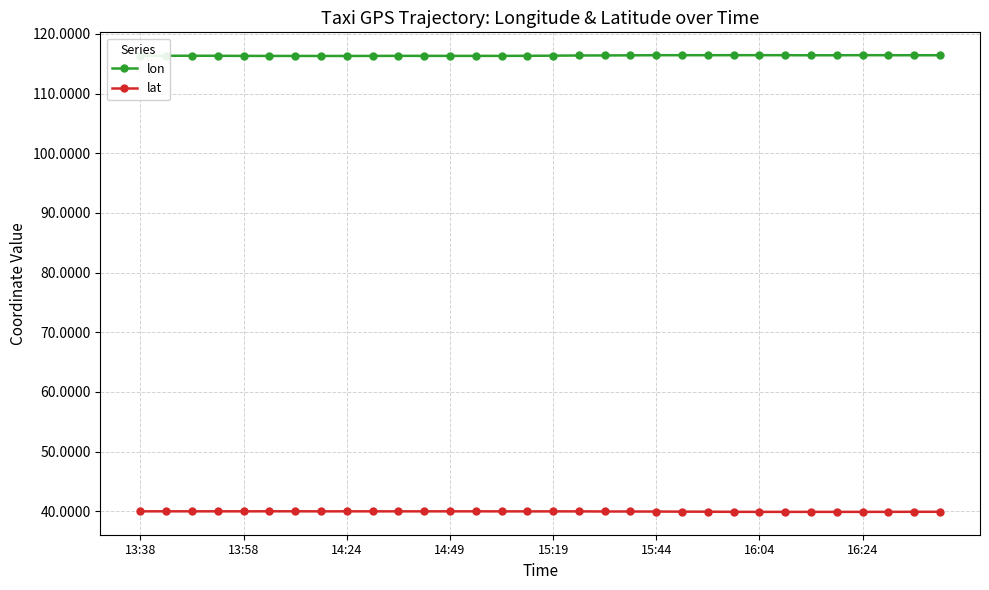

What is the value of the lat point at the 10th from the left?

40.0